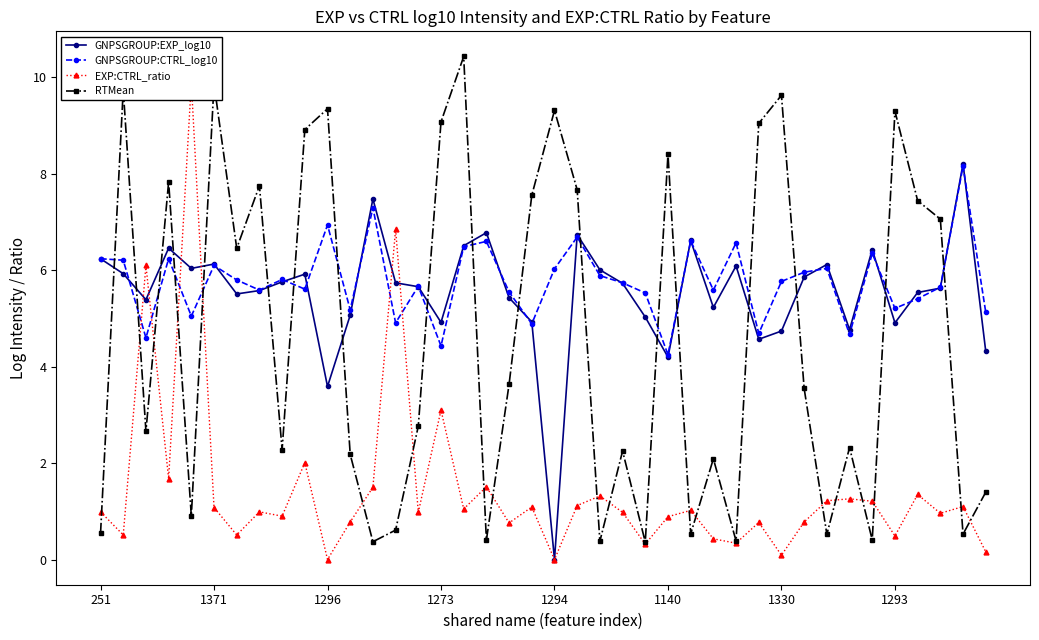

How many data points does each series have?

40